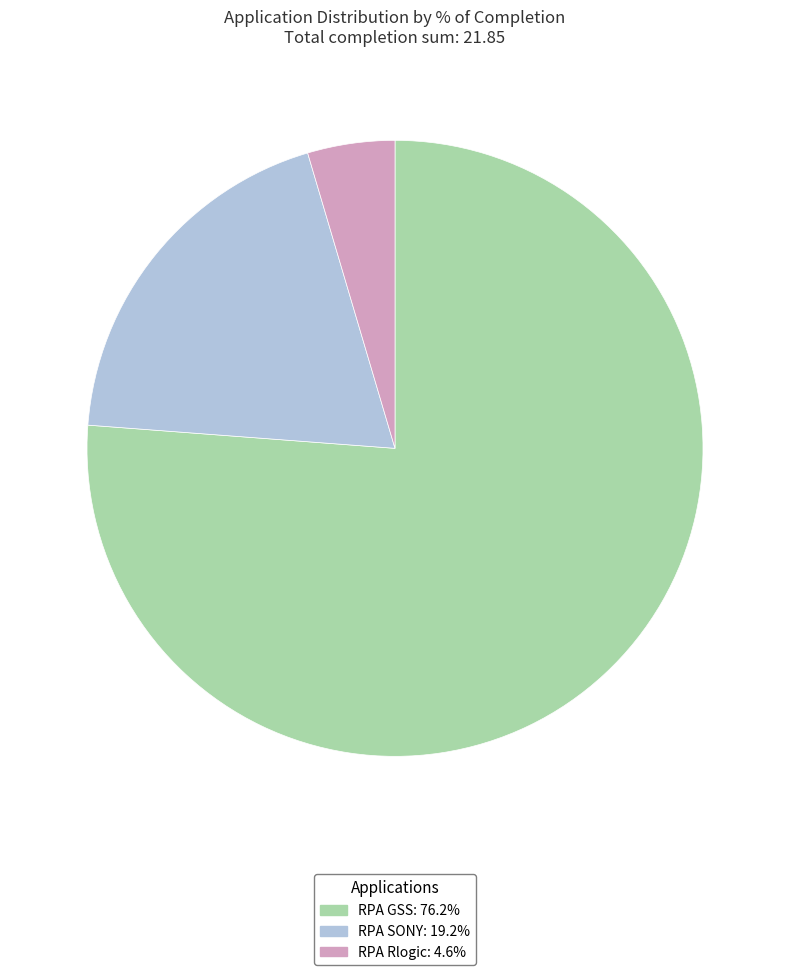

Rank the categories by value from highest to lowest.

RPA GSS, RPA SONY, RPA Rlogic